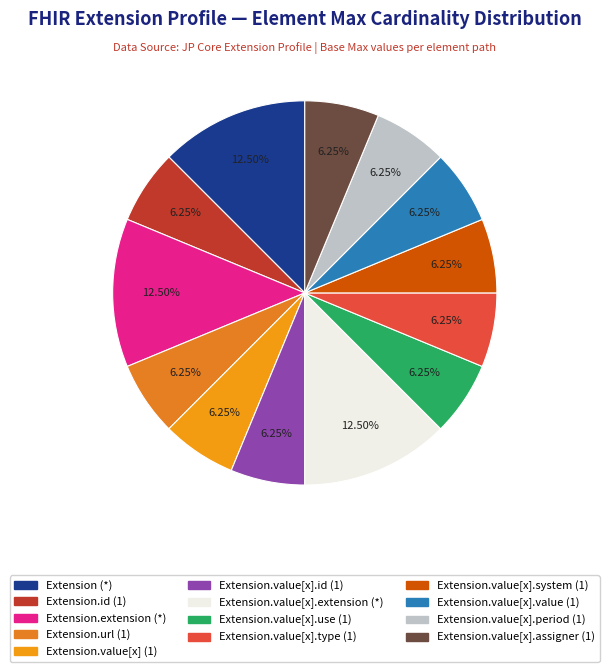

How many slices are in this pie chart?

13